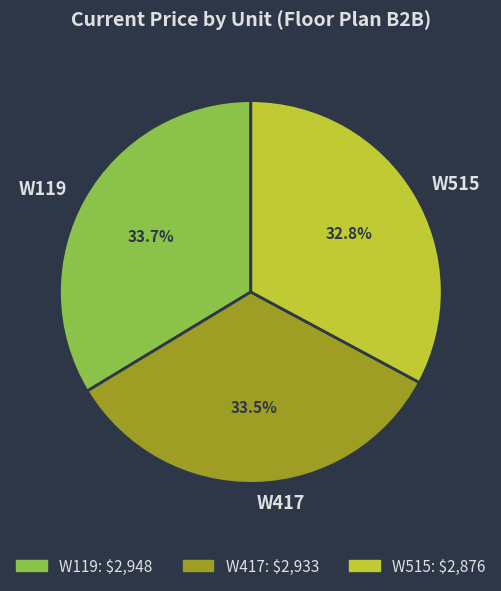

Approximately how many times larger is the value at W417 compared to W515?

1.0